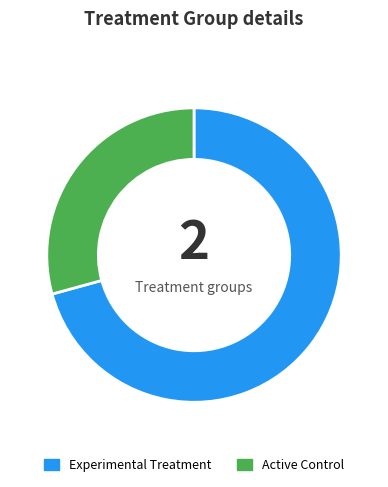

Is the sum of Active Control and Experimental Treatment greater than half?

Yes